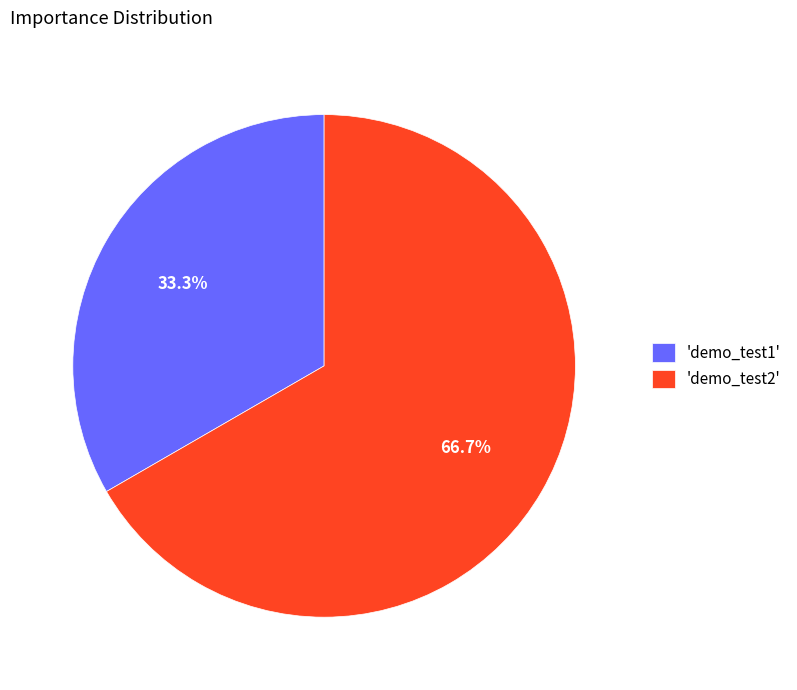

Which slice represents more than half of the pie?

'demo_test2'